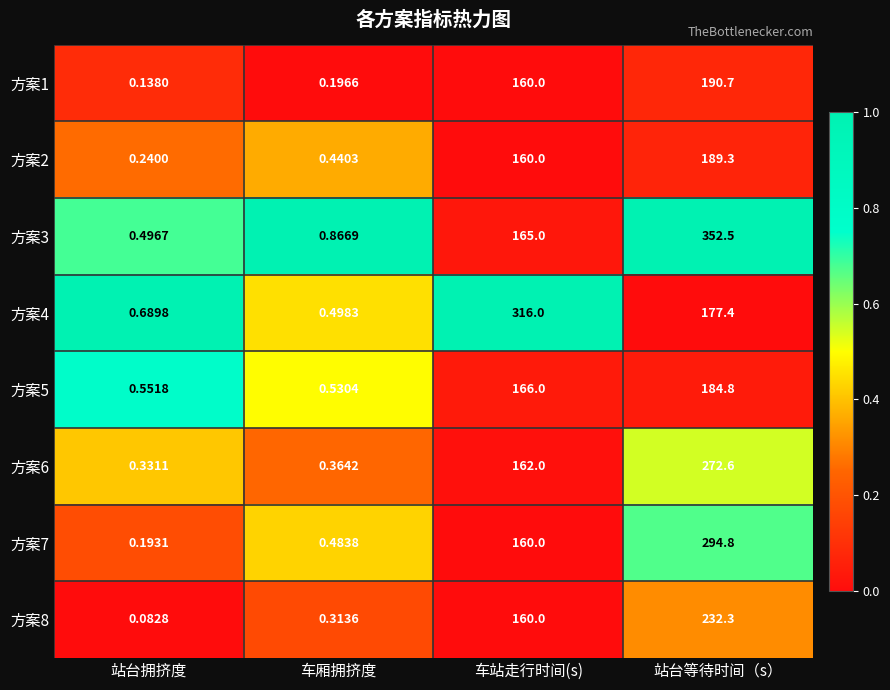

Which series changed the most between 车厢拥挤度 and 车站走行时间(s)?

方案4